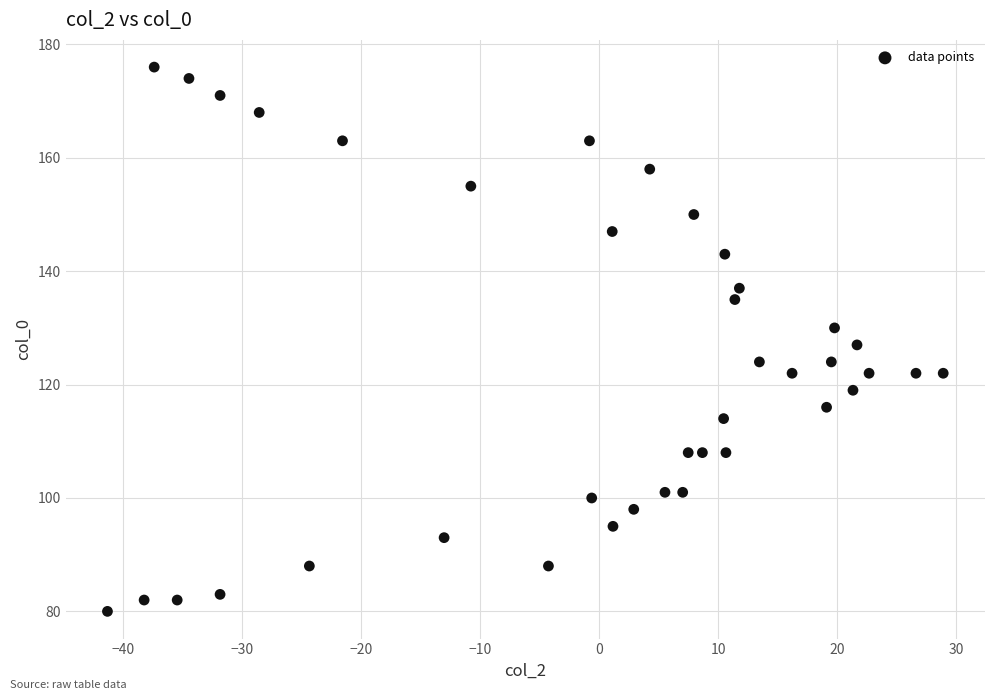

What is the range of Y values (max minus min)?

96